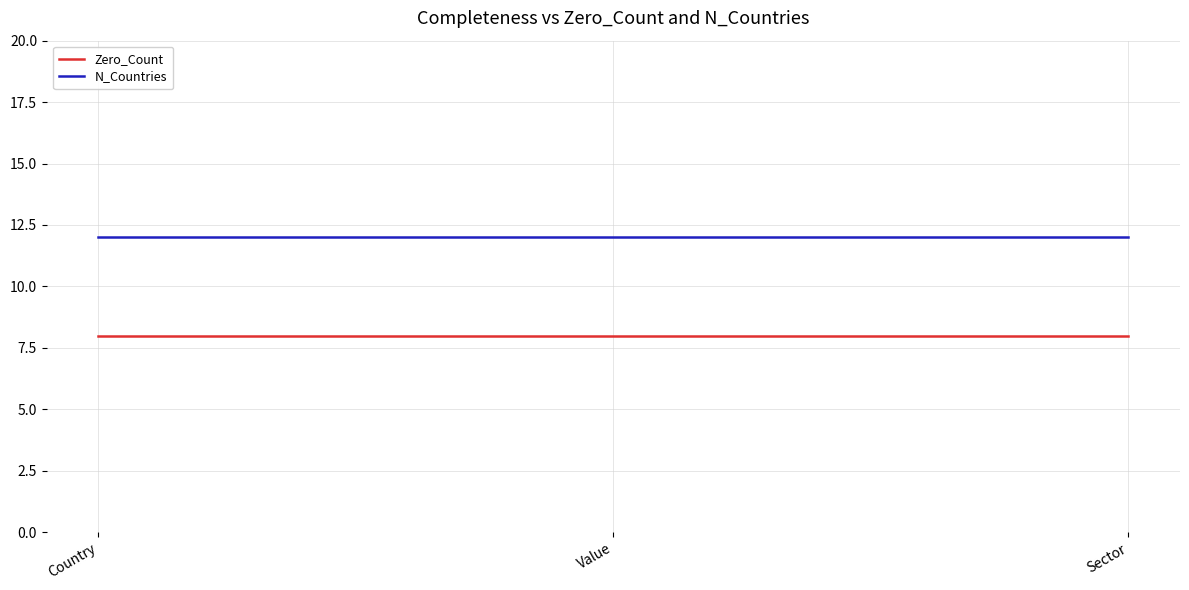

Reading left to right, transcribe all the data shown in this chart.

Zero_Count: 8	8	8
N_Countries: 12	12	12